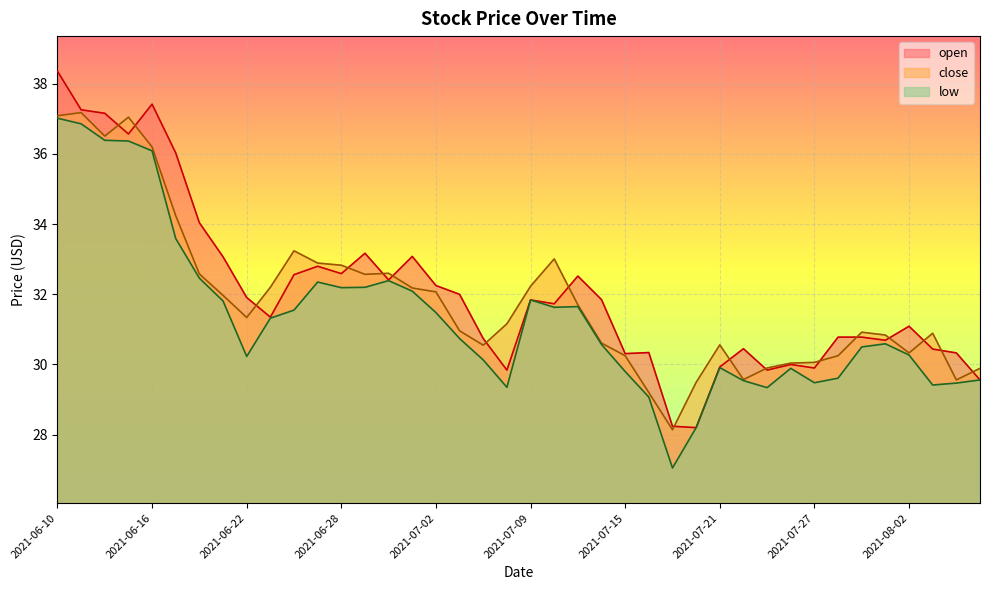

At which label does low first exceed 30?

2021-06-10